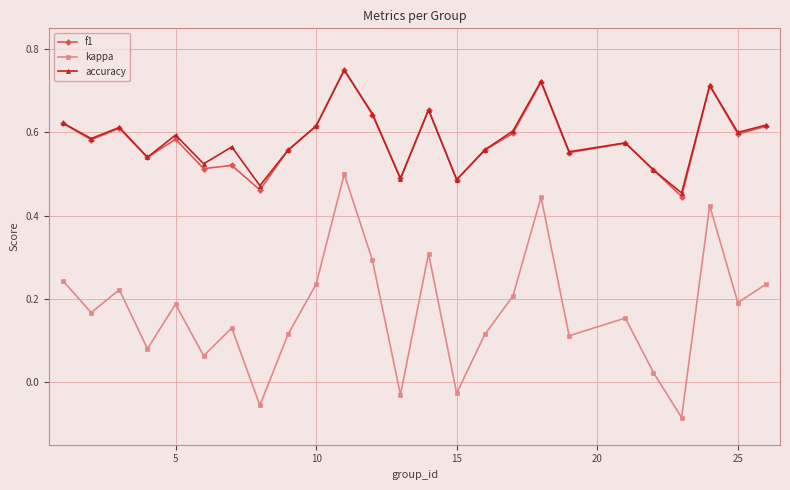

True or false: accuracy has more than 1 points higher than both neighbors.

True